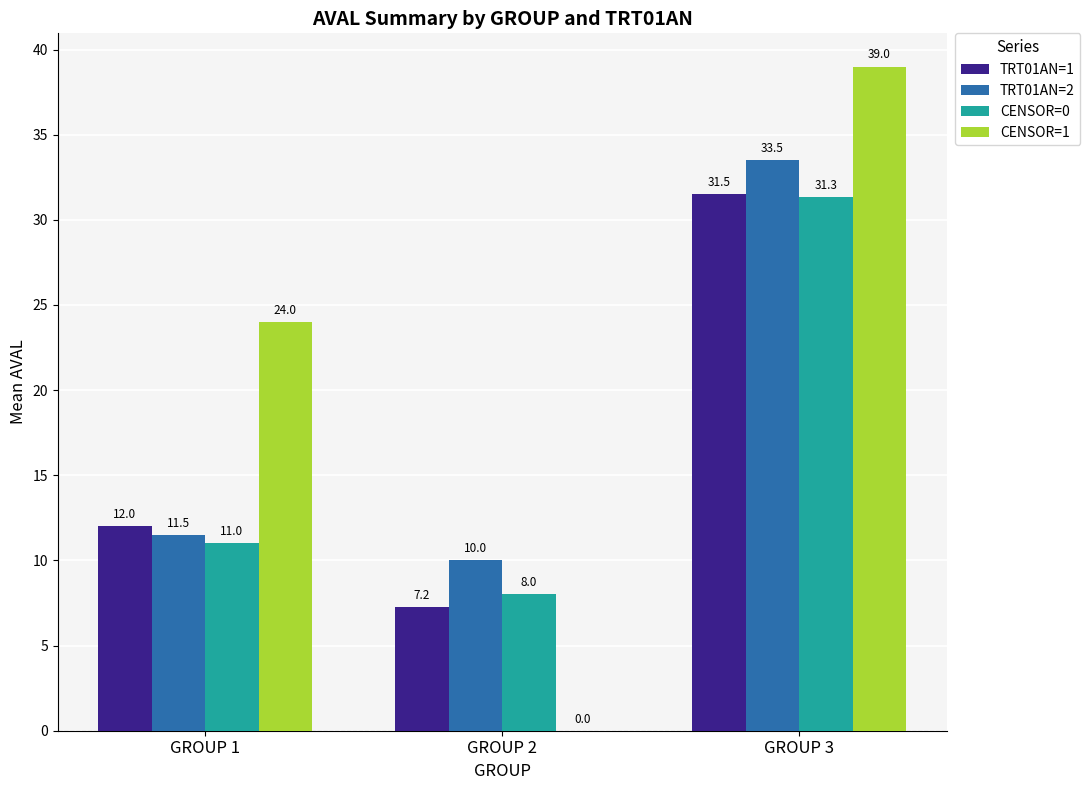

The TRT01AN=1 series shows 17.8 at GROUP 1. True or false?

False